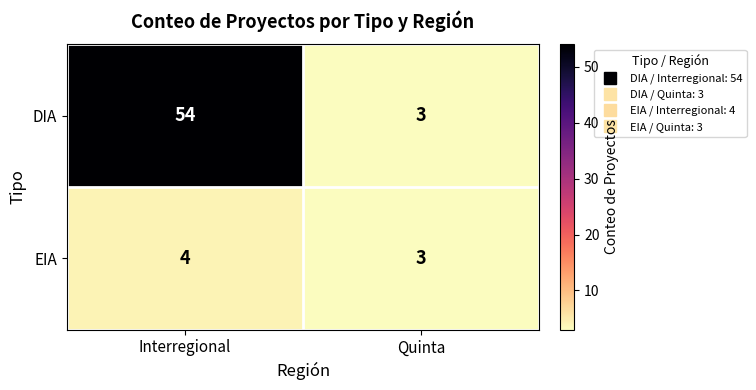

The DIA series shows 2 at Quinta. True or false?

False